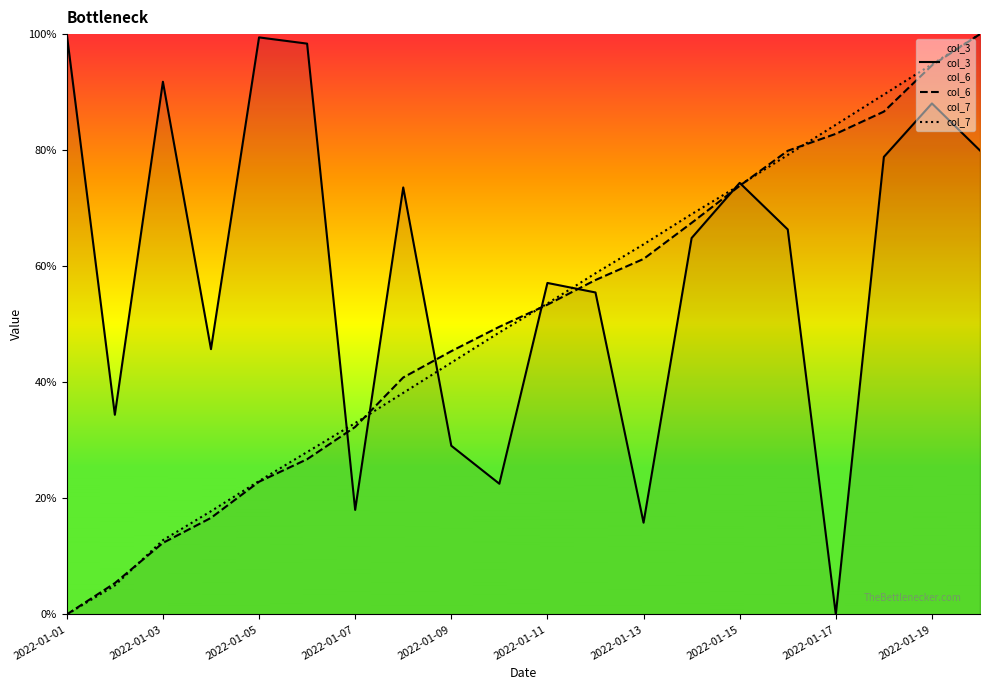

Reading left to right, list all the values displayed in this chart.

col_3: 2022-01-01=1.0	2022-01-02=0.3	2022-01-03=0.9	2022-01-04=0.5	2022-01-05=1.0	2022-01-06=1.0	2022-01-07=0.2	2022-01-08=0.7	2022-01-09=0.3	2022-01-10=0.2	2022-01-11=0.6	2022-01-12=0.6	2022-01-13=0.2	2022-01-14=0.6	2022-01-15=0.7	2022-01-16=0.7	2022-01-17=0.0	2022-01-18=0.8	2022-01-19=0.9	2022-01-20=0.8
col_6: 2022-01-01=0.0	2022-01-02=0.1	2022-01-03=0.1	2022-01-04=0.2	2022-01-05=0.2	2022-01-06=0.3	2022-01-07=0.3	2022-01-08=0.4	2022-01-09=0.5	2022-01-10=0.5	2022-01-11=0.5	2022-01-12=0.6	2022-01-13=0.6	2022-01-14=0.7	2022-01-15=0.7	2022-01-16=0.8	2022-01-17=0.8	2022-01-18=0.9	2022-01-19=0.9	2022-01-20=1.0
col_7: 2022-01-01=0.0	2022-01-02=0.0	2022-01-03=0.1	2022-01-04=0.2	2022-01-05=0.2	2022-01-06=0.3	2022-01-07=0.3	2022-01-08=0.4	2022-01-09=0.4	2022-01-10=0.5	2022-01-11=0.5	2022-01-12=0.6	2022-01-13=0.6	2022-01-14=0.7	2022-01-15=0.7	2022-01-16=0.8	2022-01-17=0.8	2022-01-18=0.9	2022-01-19=0.9	2022-01-20=1.0